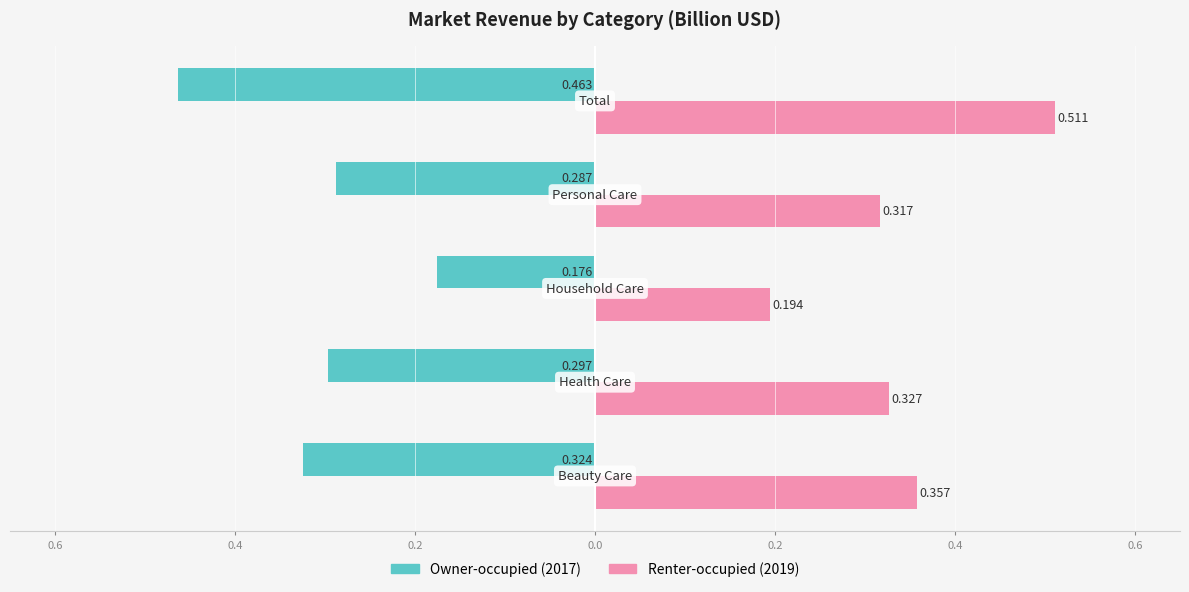

Reading left to right, list all the values displayed in this chart.

Owner-occupied: -0.3	-0.3	-0.2	-0.3	-0.5
Renter-occupied: 0.4	0.3	0.2	0.3	0.5